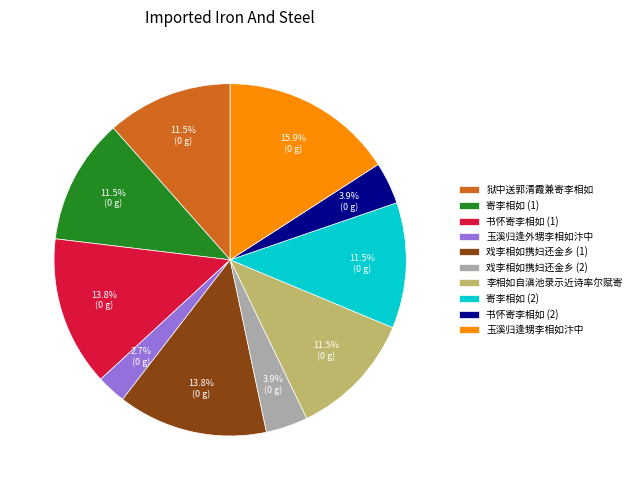

How many segments does this pie chart have?

10